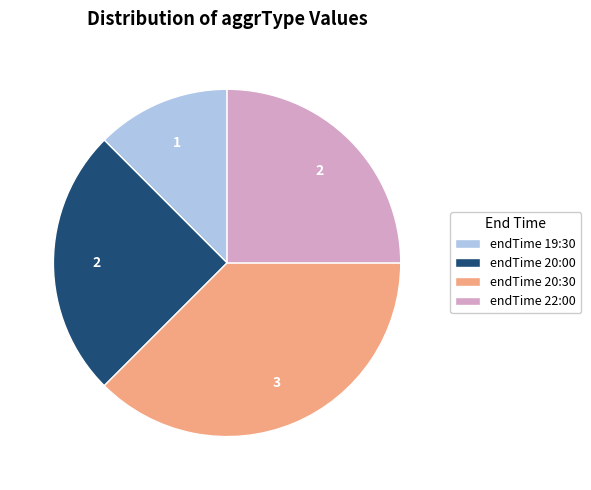

What is the smallest slice in the pie chart?

endTime 19:30